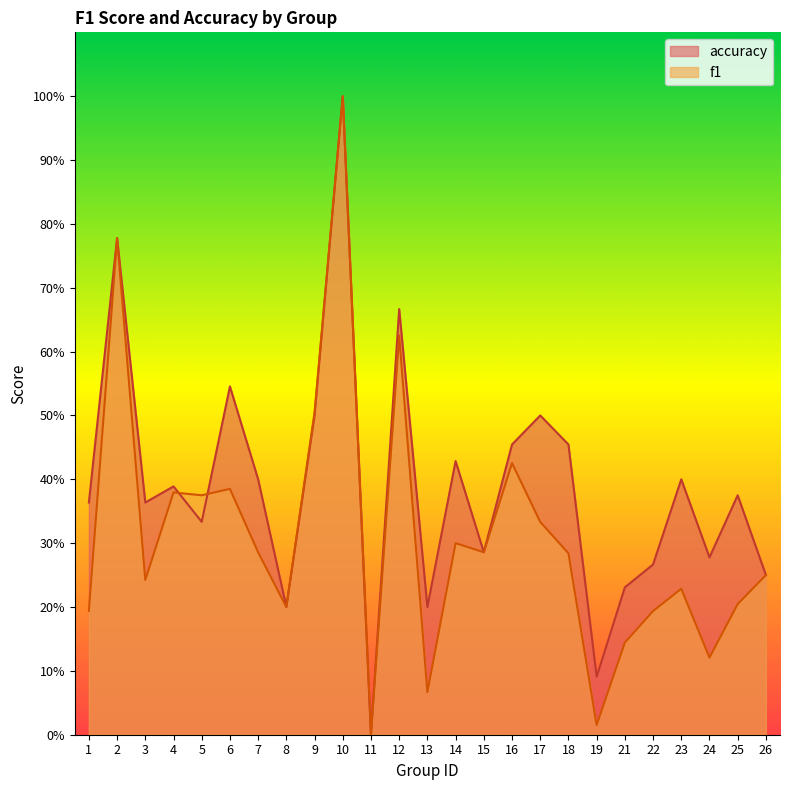

True or false: f1 and accuracy intersect in this chart.

True